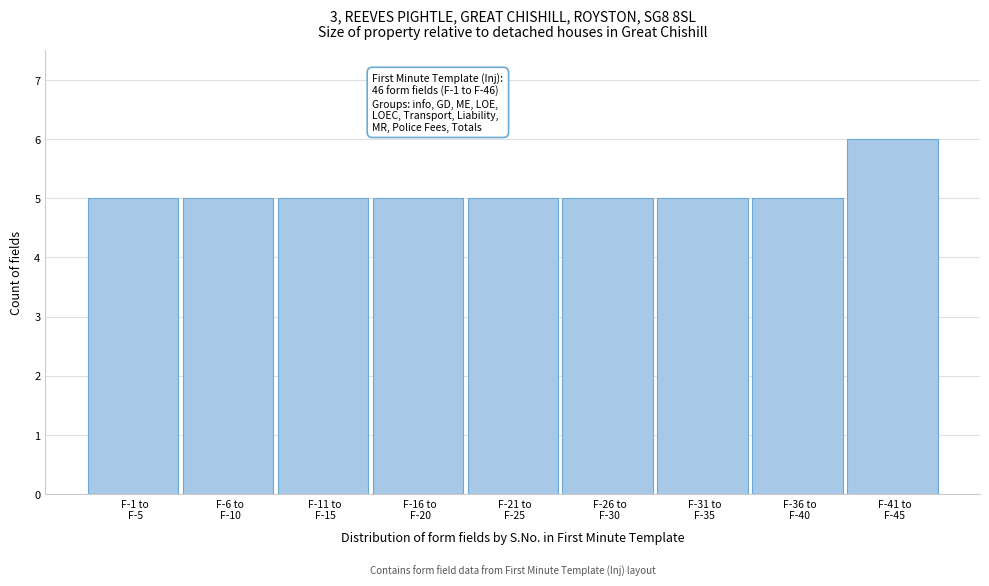

Reading left to right, extract all data points from this chart.

5	5	5	5	5	5	5	5	6